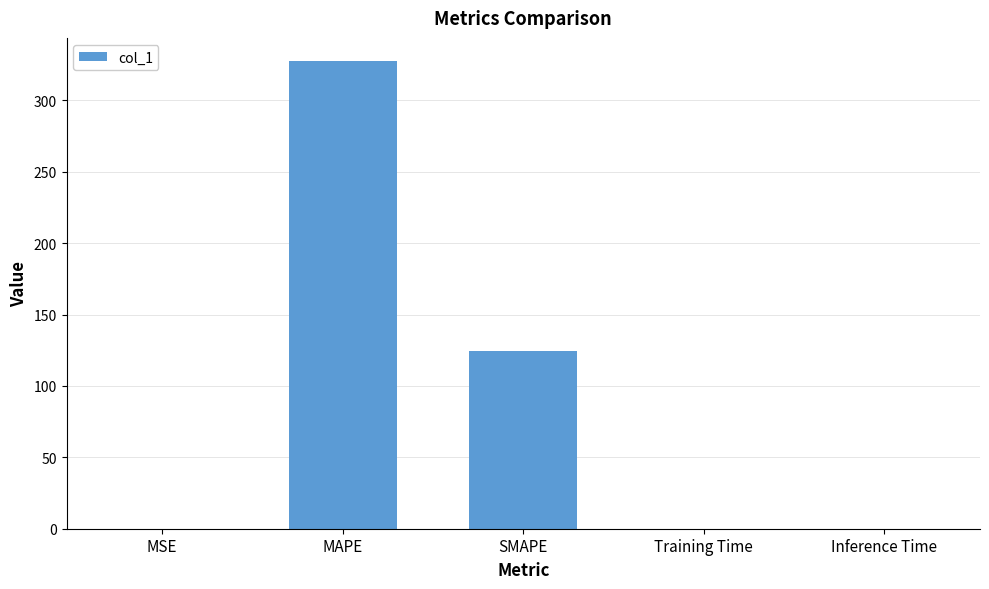

Which category has the highest value across all series?

MAPE